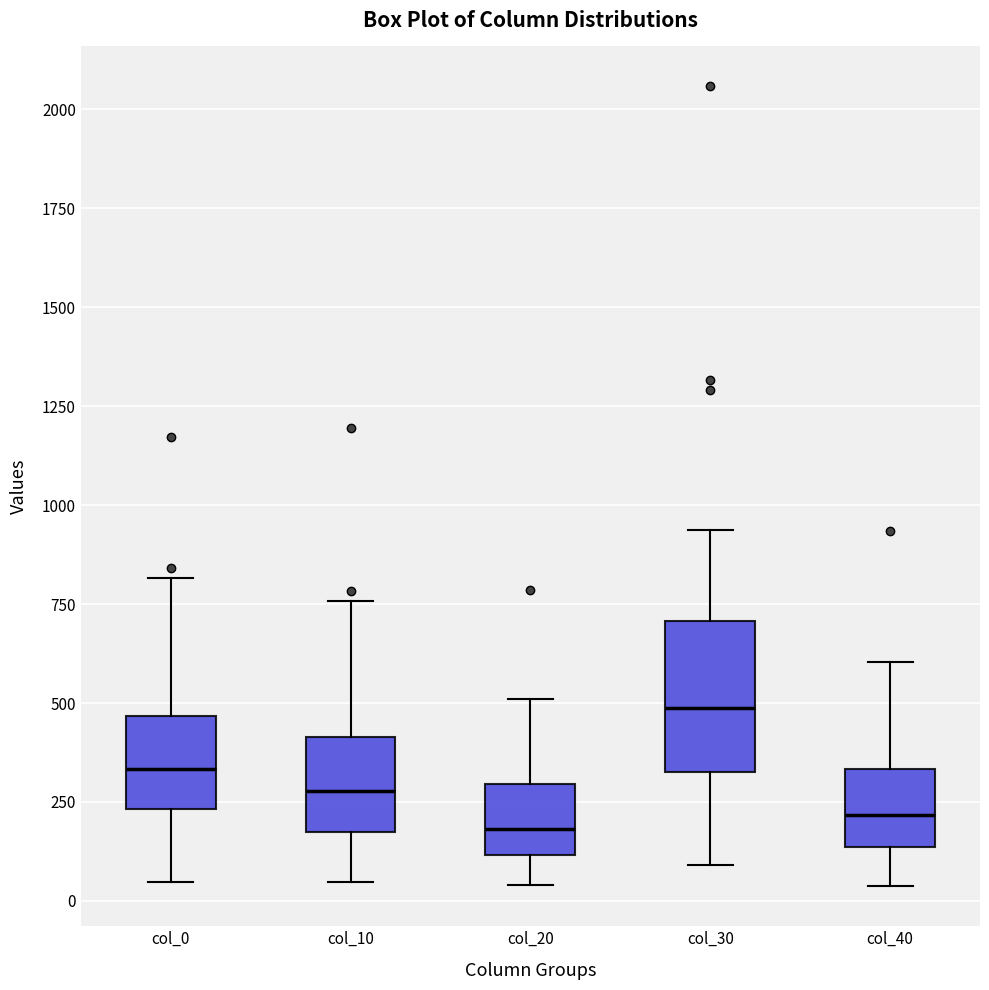

Where does the median line of the box for col_40 sit on the y-axis? The values are not printed on the chart, so give them approximately, as read against the axis.

200